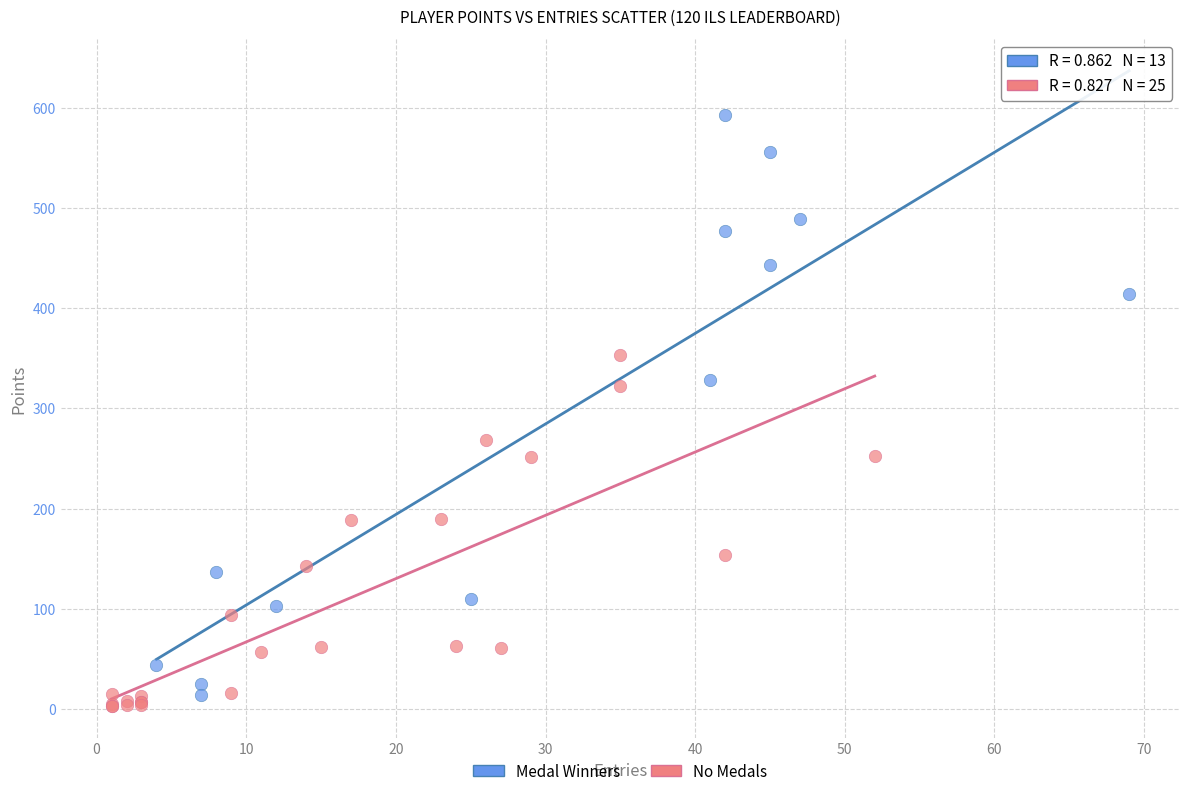

Which series has the widest spread of Y values?

Medal Winners